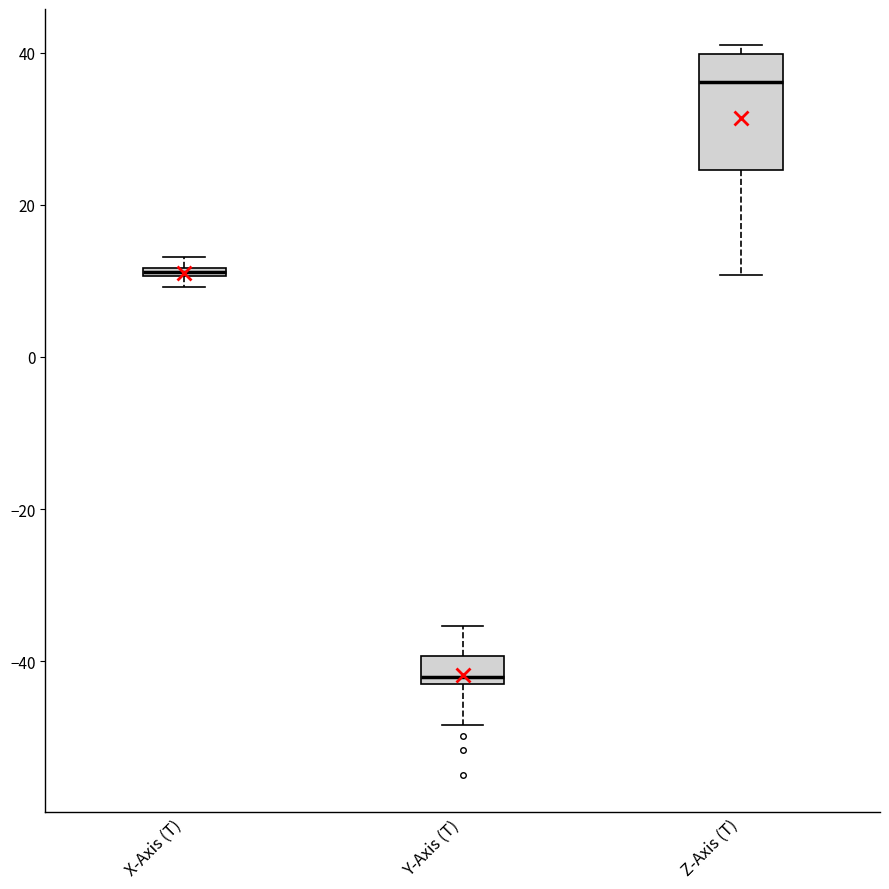

Which box has the highest median line?

Z-Axis (T)